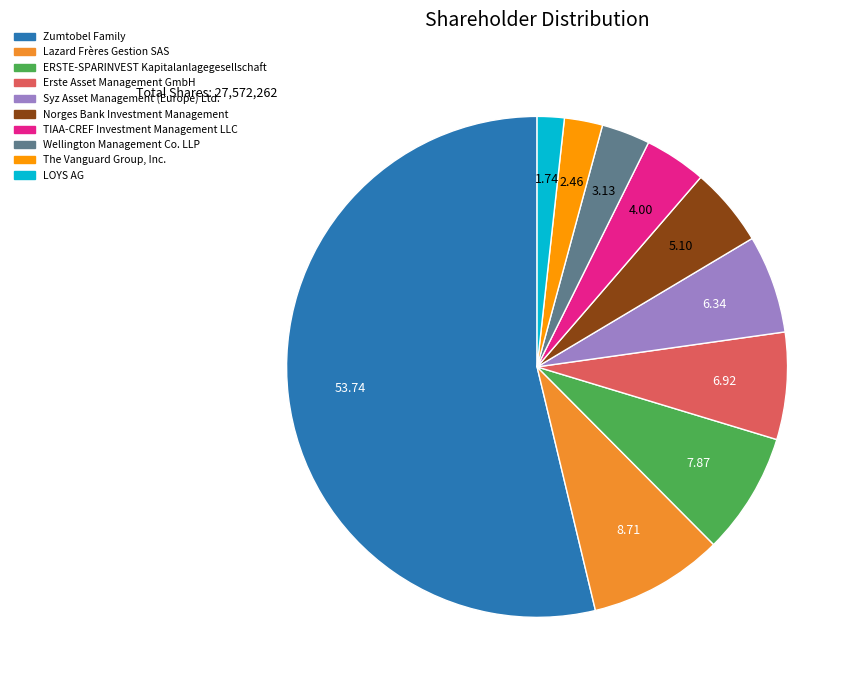

True or false: TIAA-CREF Investment Management LLC accounts for 4% of the total.

True